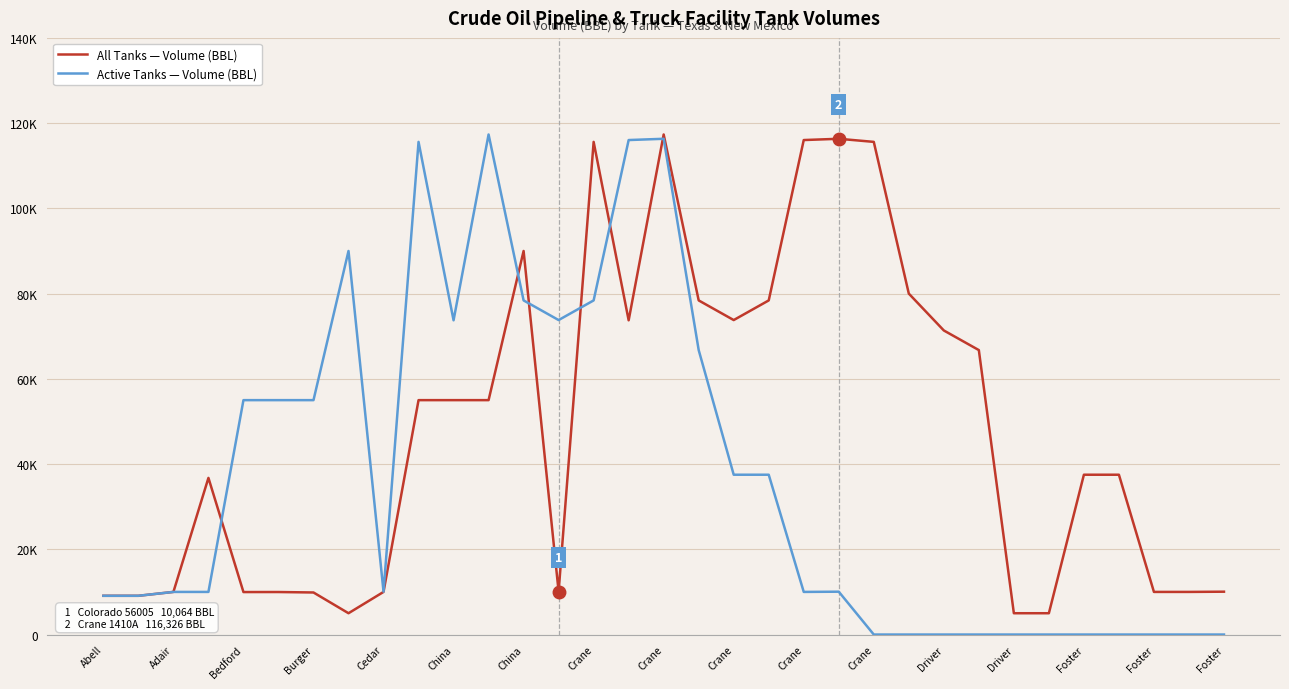

Does the chart have visible grid lines?

Yes